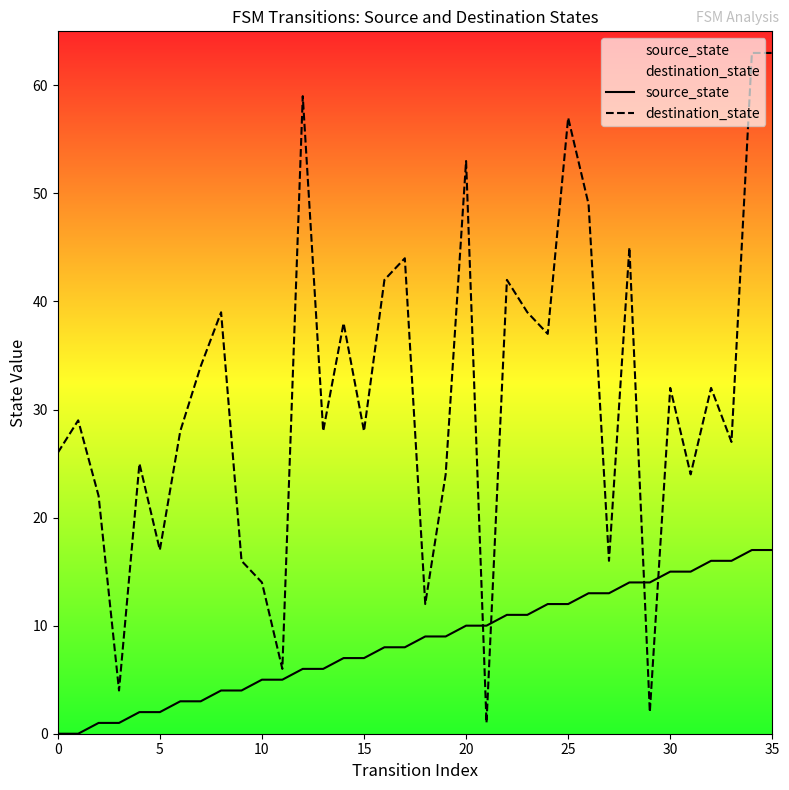

What is the maximum value shown in the chart?

63